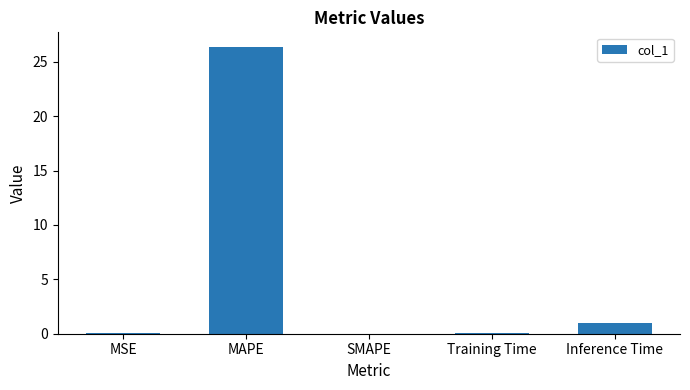

What is the sum of all values?

27.4